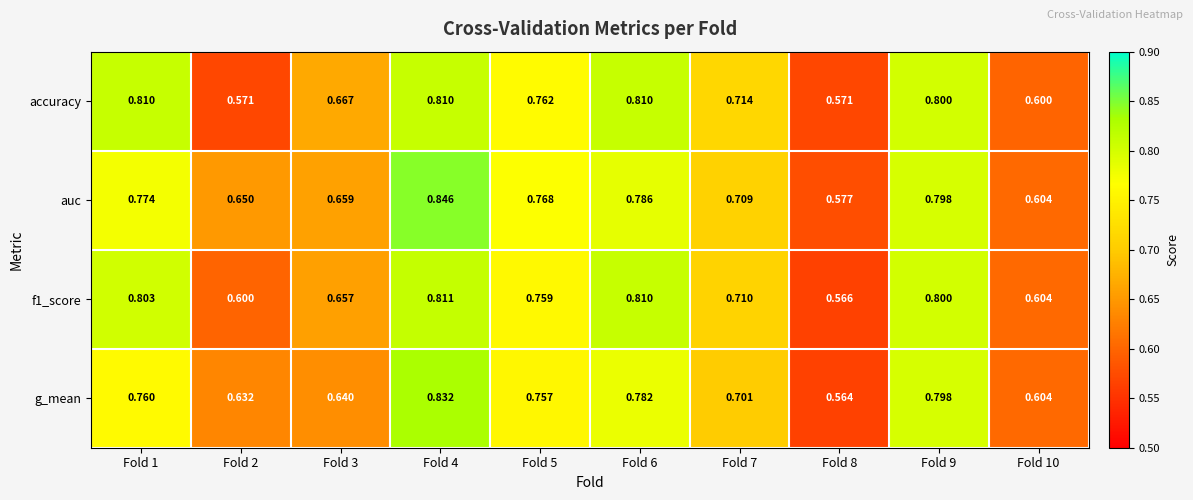

Between Fold 1 and Fold 10, which series saw the biggest shift?

accuracy